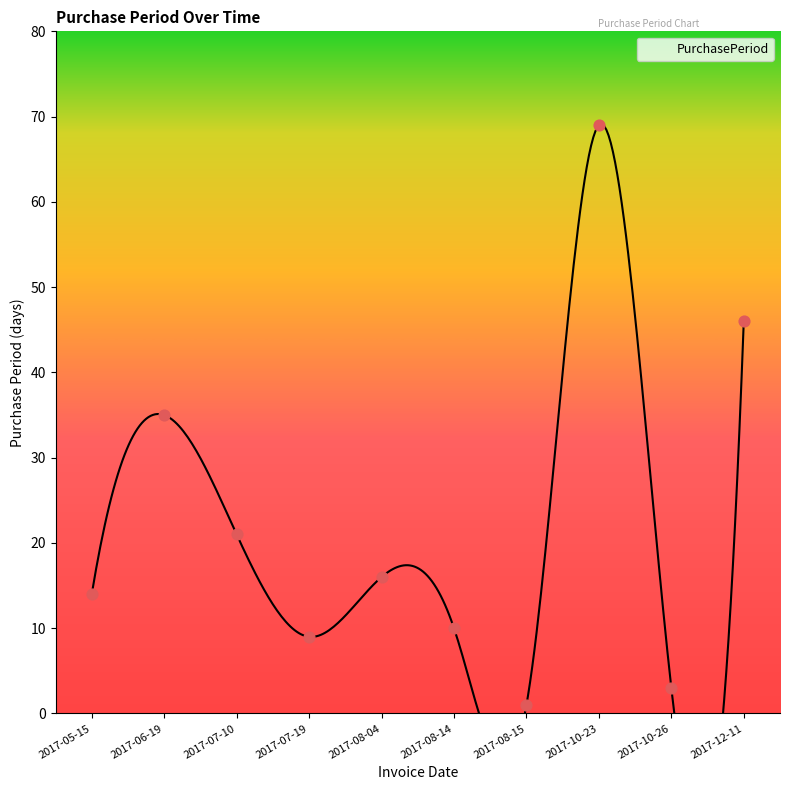

What is the ratio of the value at 2017-08-04 to the value at 2017-07-19?

1.8